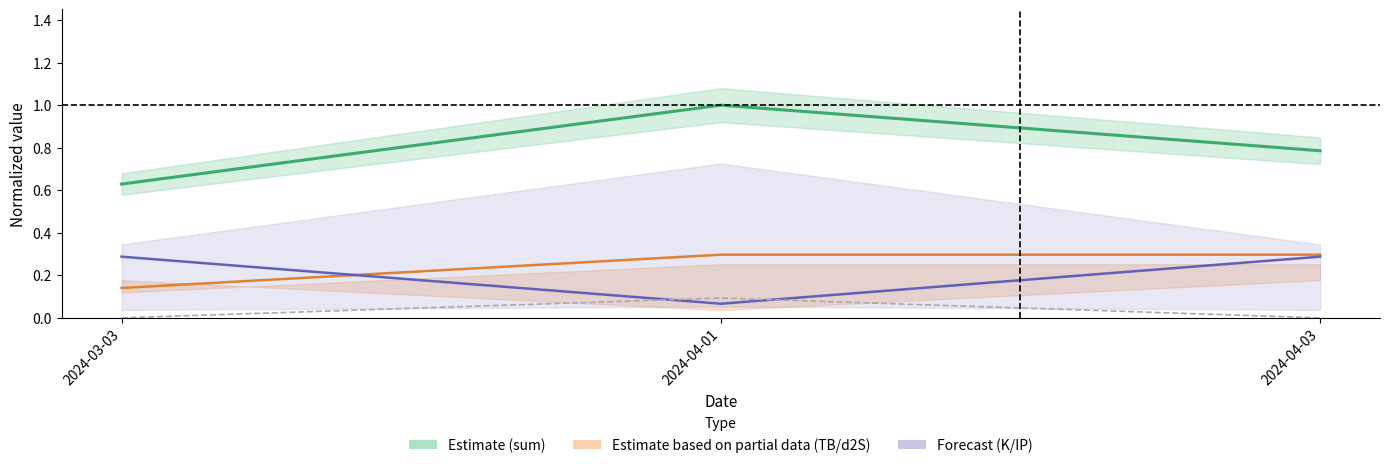

What is the average value of the sum series?

0.8